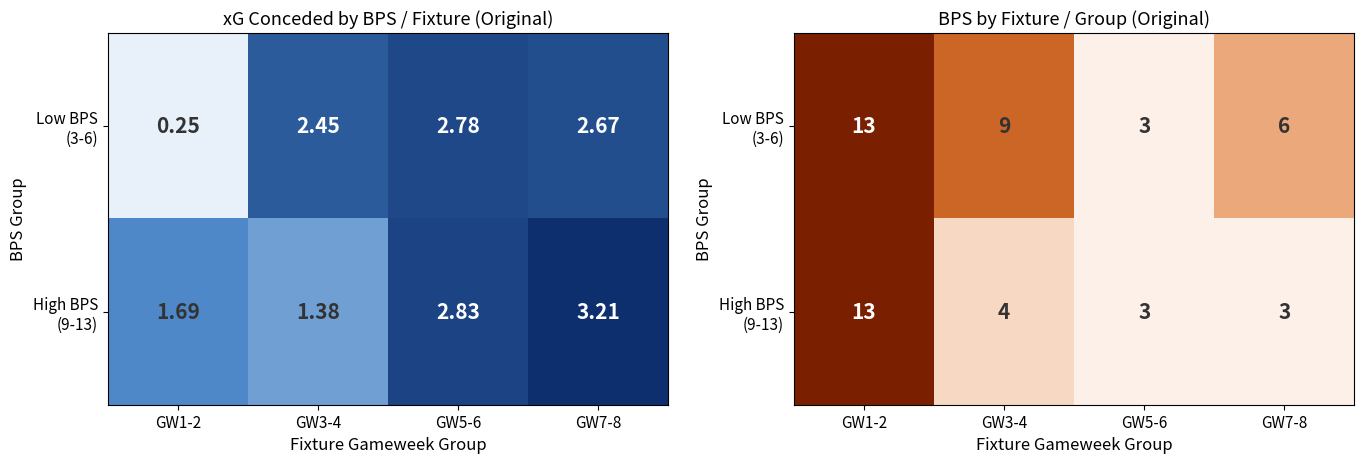

At which category does the chart reach its peak across all series?

GW1-2